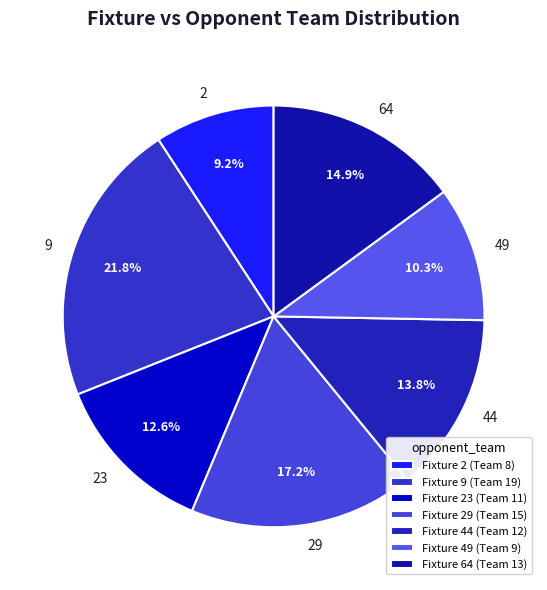

Rank the categories by value from lowest to highest.

Fixture 2 (Team 8), Fixture 49 (Team 9), Fixture 23 (Team 11), Fixture 44 (Team 12), Fixture 64 (Team 13), Fixture 29 (Team 15), Fixture 9 (Team 19)